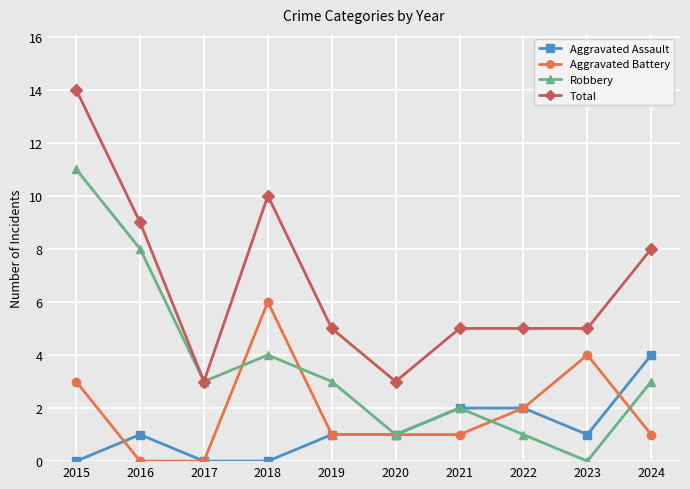

The Aggravated Assault series shows -3 at 2018. True or false?

False